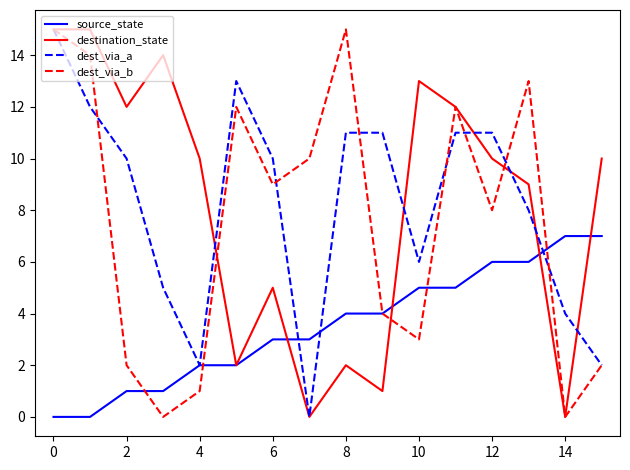

What is the maximum value shown in the chart?

15